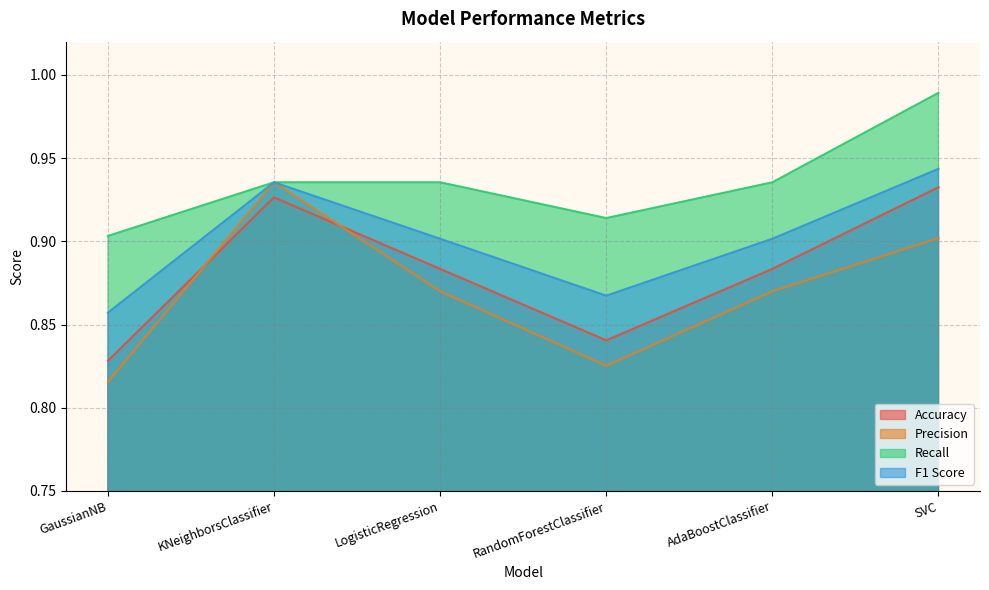

True or false: Recall has a value of 0.3 at RandomForestClassifier.

False